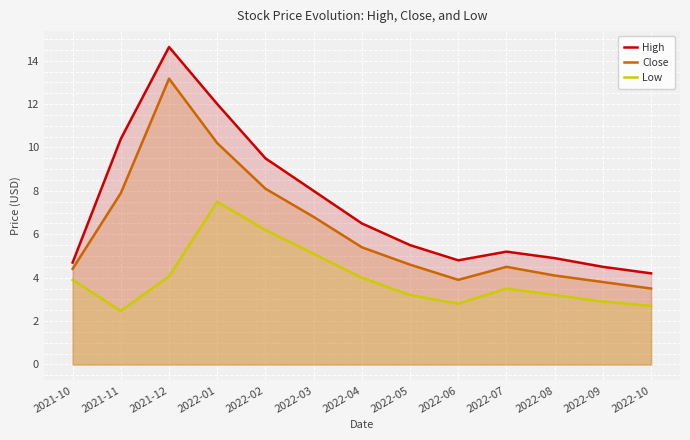

Where does the Close series first go above 4?

2021-10